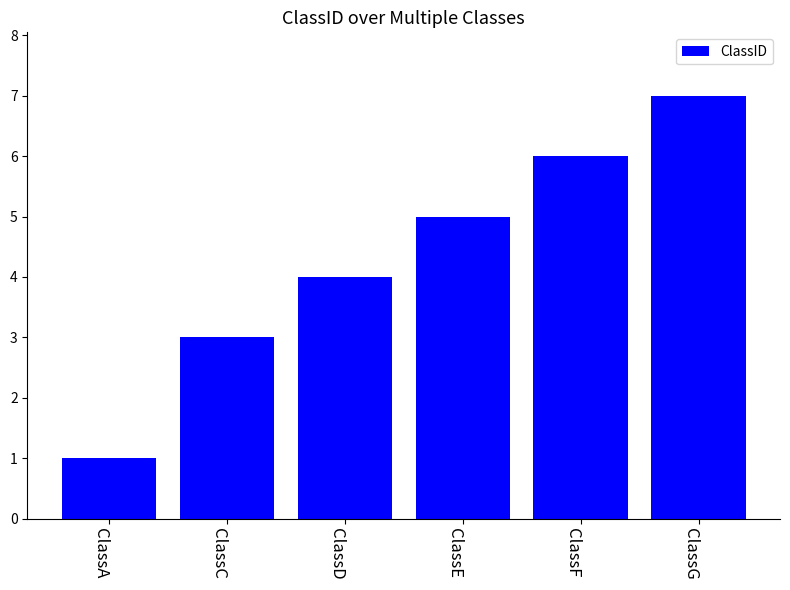

How many categories are shown in the chart?

6